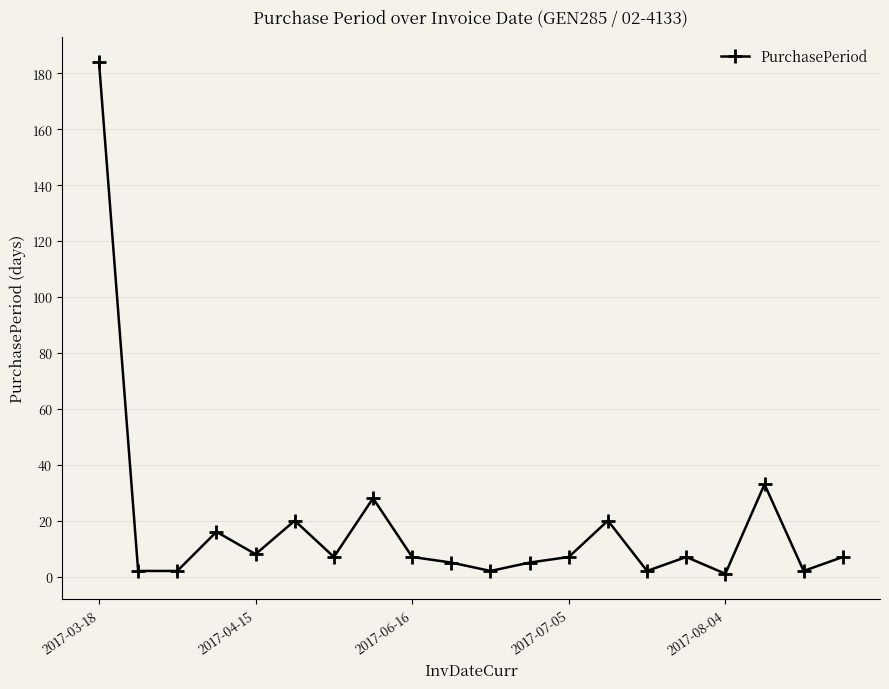

What is the average value?

18